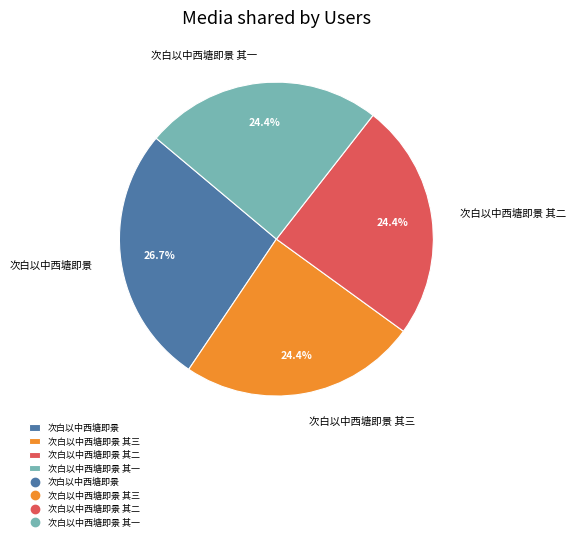

How many segments does this pie chart have?

4